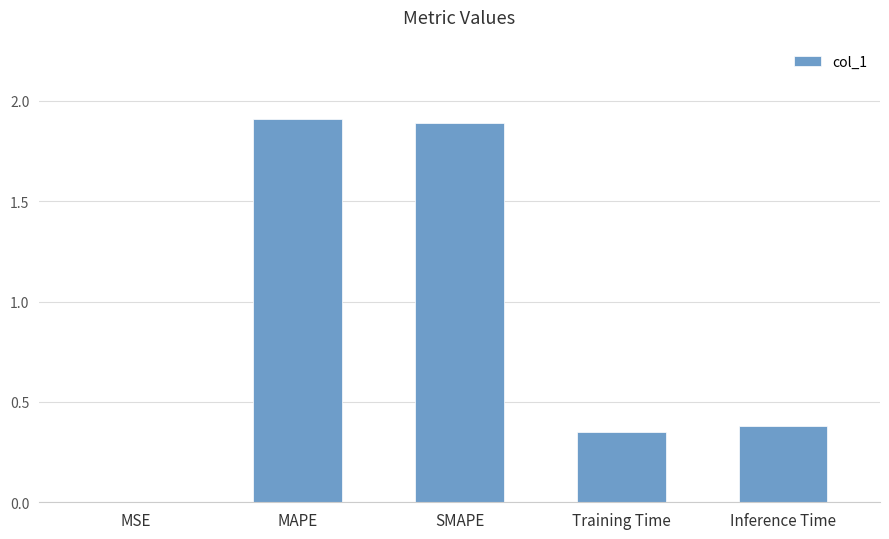

True or false: the data shows 0.4 at Training Time.

True